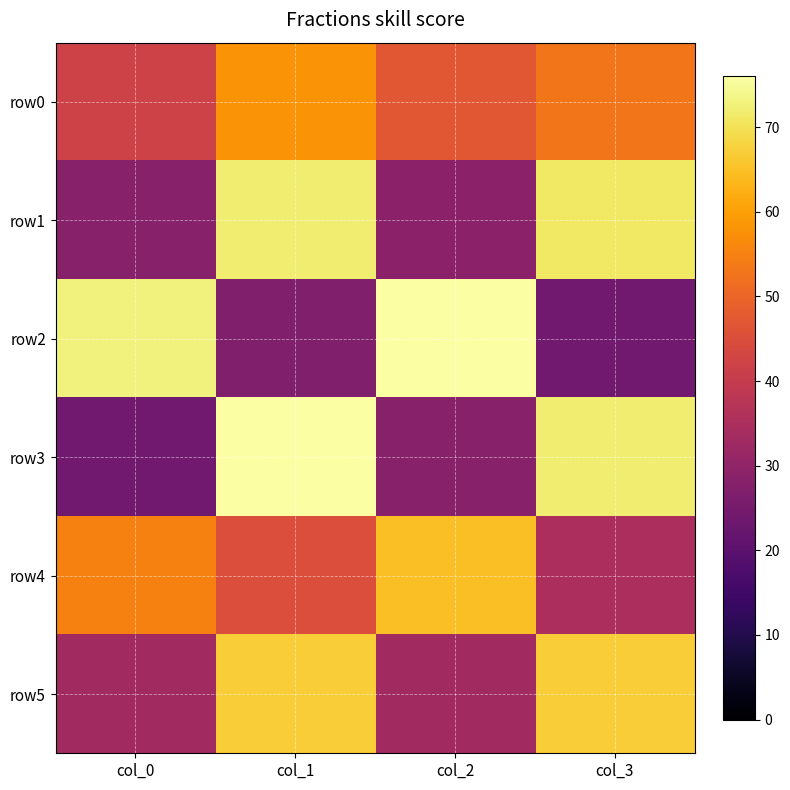

At how many categories does at least one series exceed 72?

3